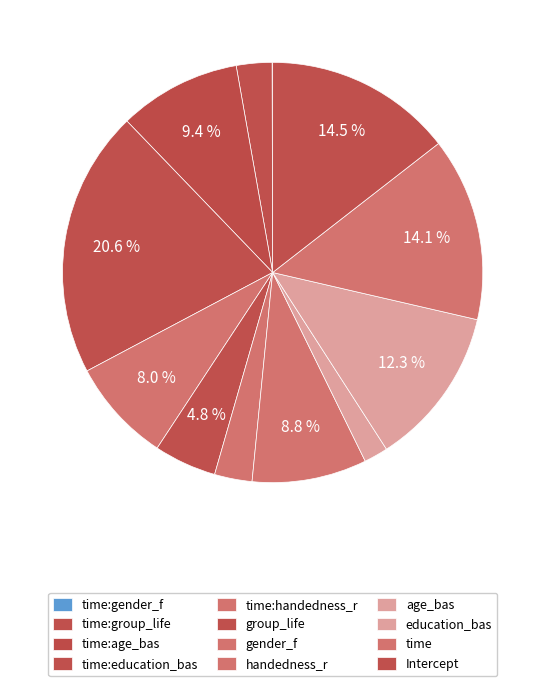

To the nearest percent, what percentage of the pie is time:group_life?

3%